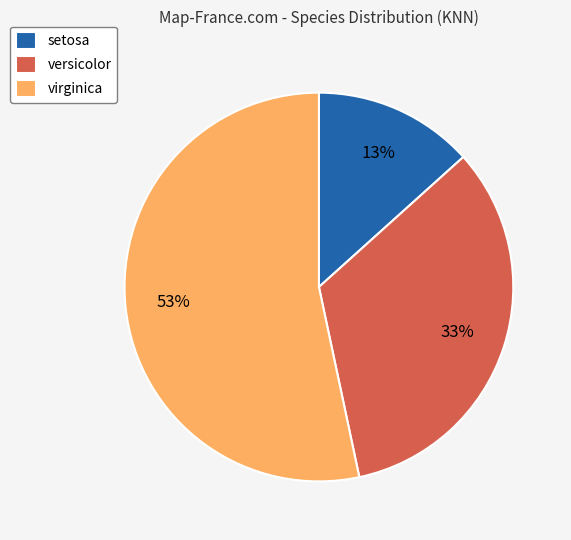

Approximately how many times larger is the value at setosa compared to versicolor?

0.4